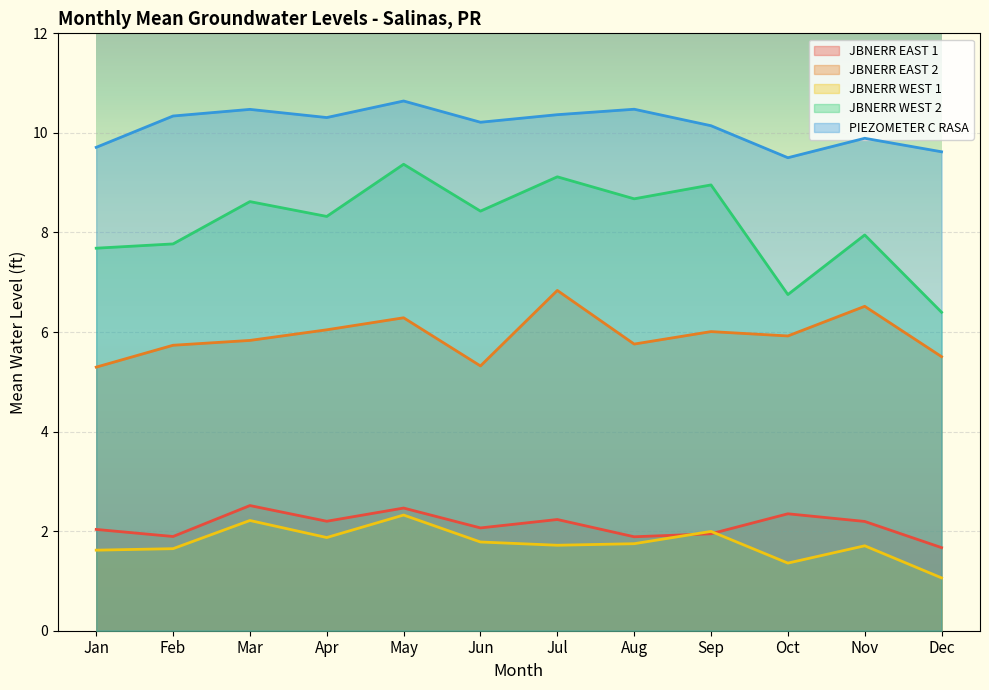

Between Aug and Feb, which is larger?

Feb